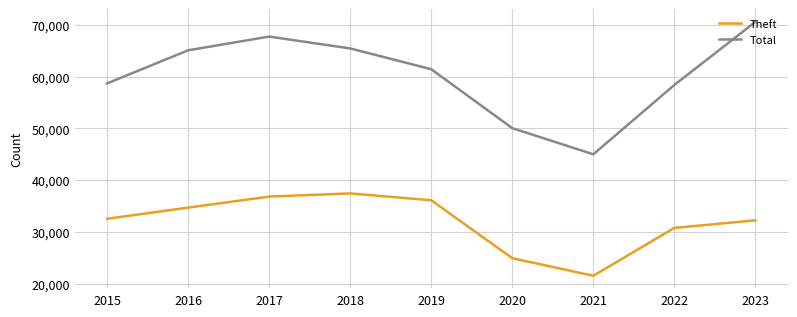

Which series changed the most between 2019 and 2022?

Theft